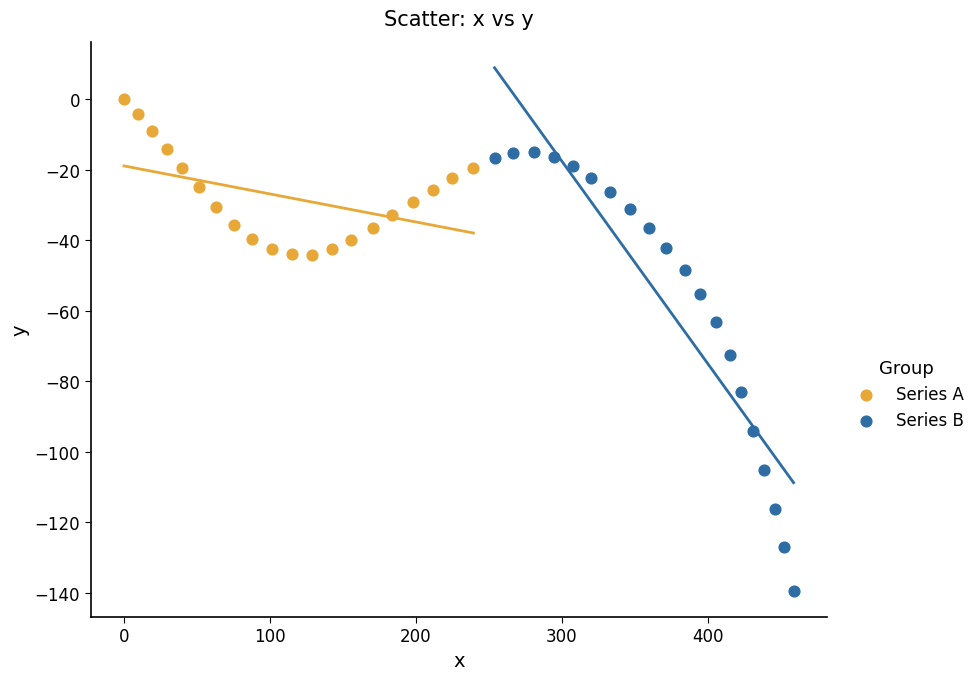

Which series reaches the minimum Y coordinate?

Series B